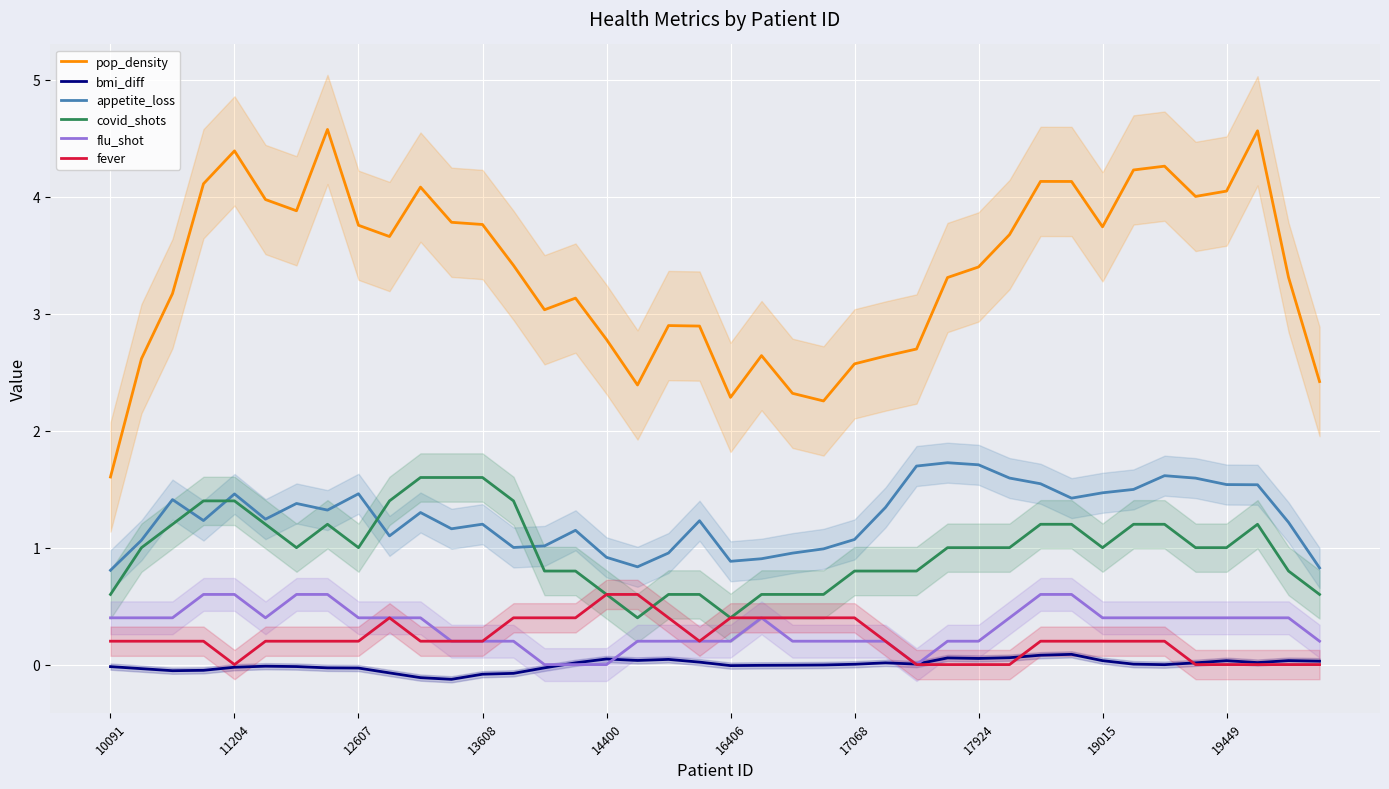

At 38, list the series in order from smallest to largest.

fever, bmi_diff, flu_shot, covid_shots, appetite_loss, pop_density